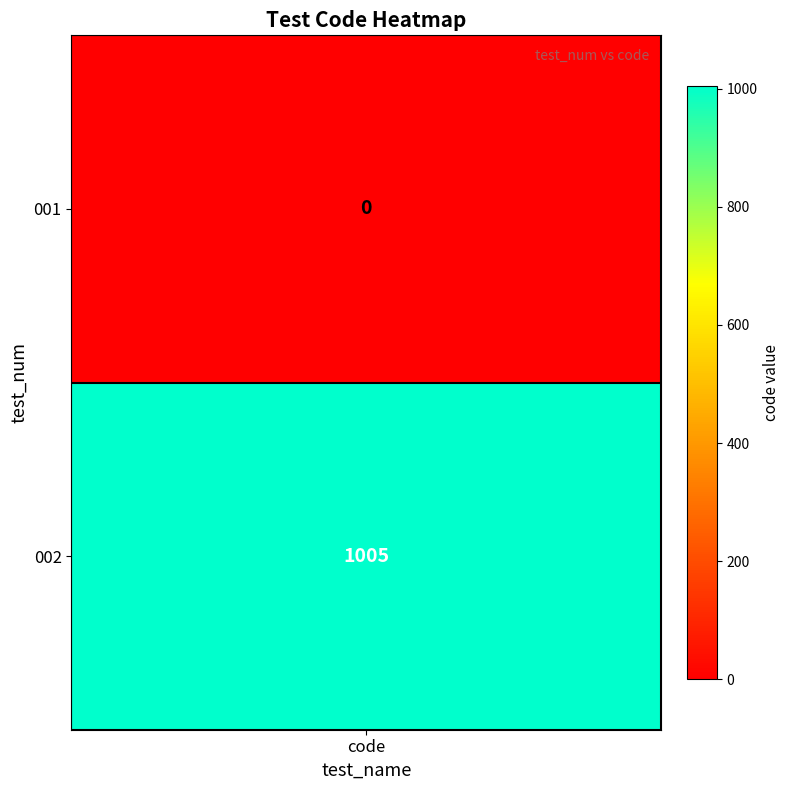

Is the value of 001 at 1 greater than the value of 002 at 1?

No